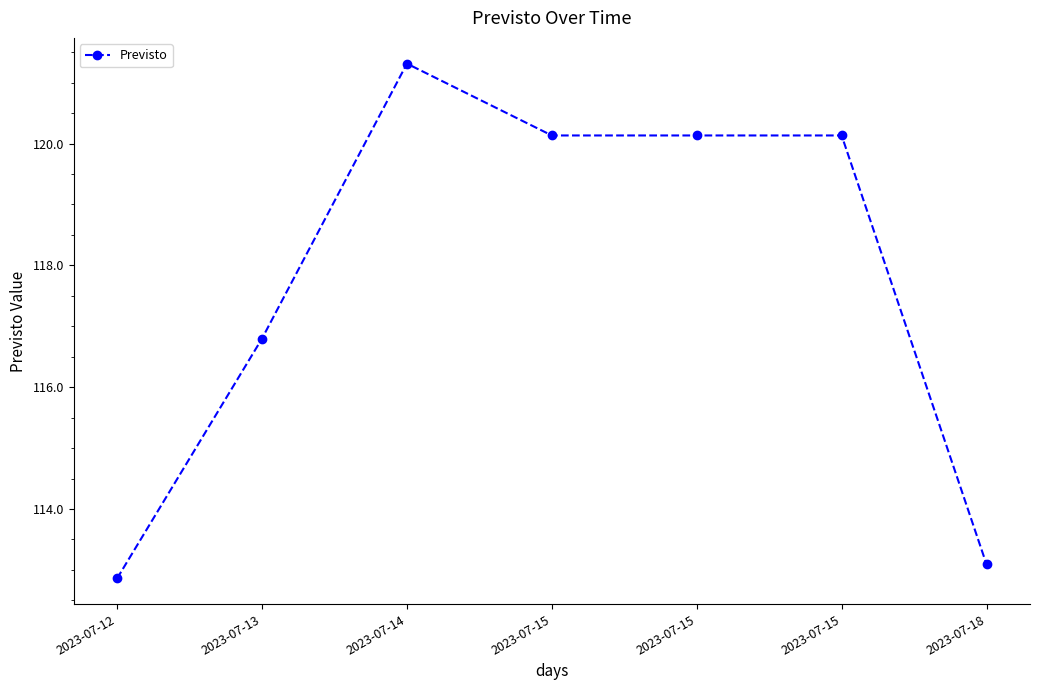

Which label corresponds to the smallest value in the chart?

2023-07-12